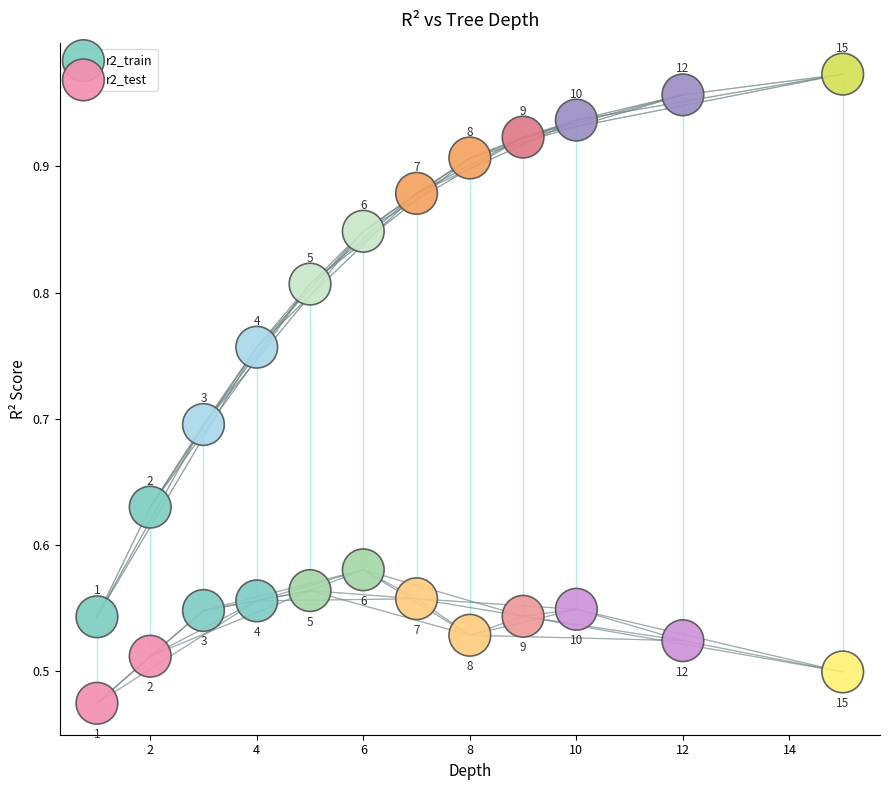

Which series reaches the minimum Y coordinate?

r2_test